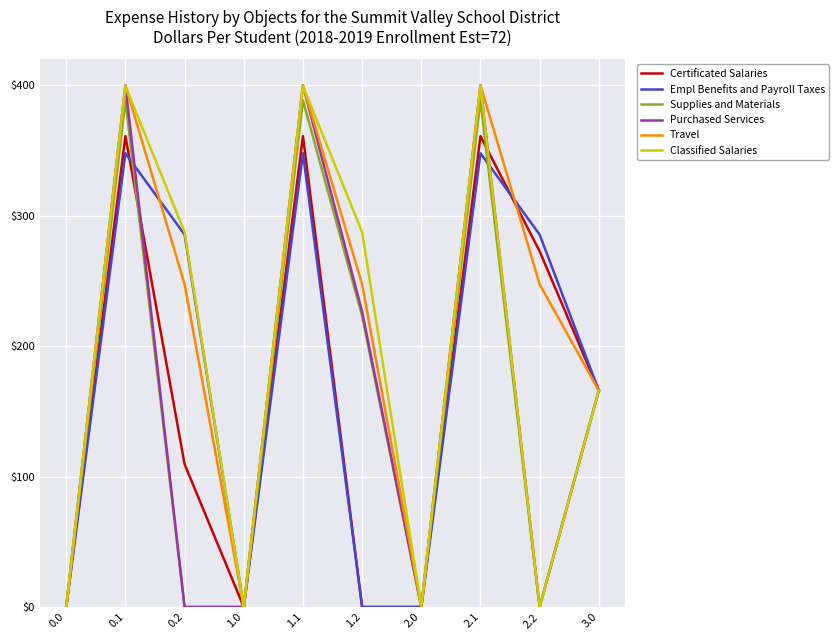

At which category does Empl Benefits and Payroll Taxes reach its first local valley?

1.0